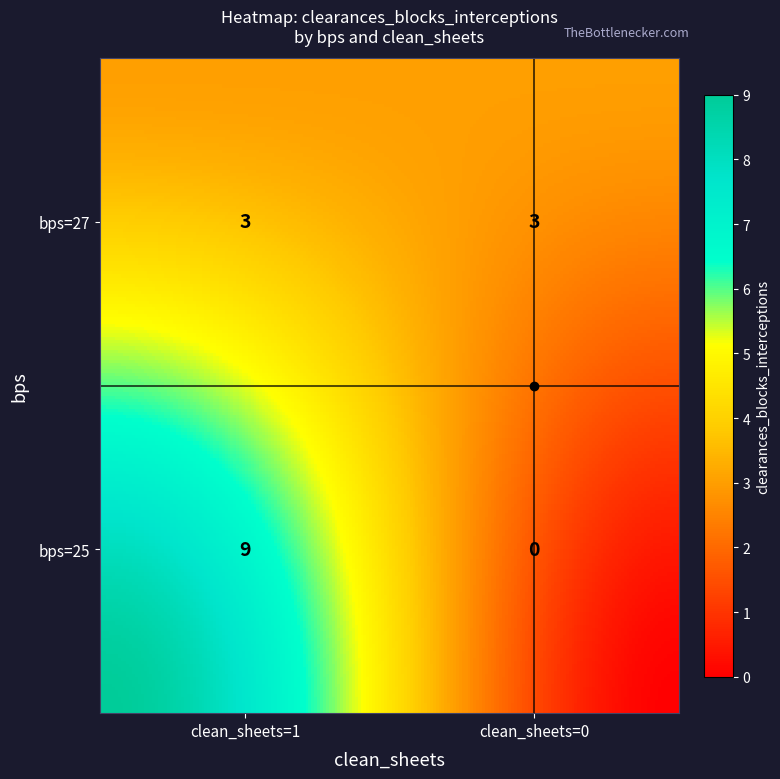

Which series has the widest spread of values?

bps_25